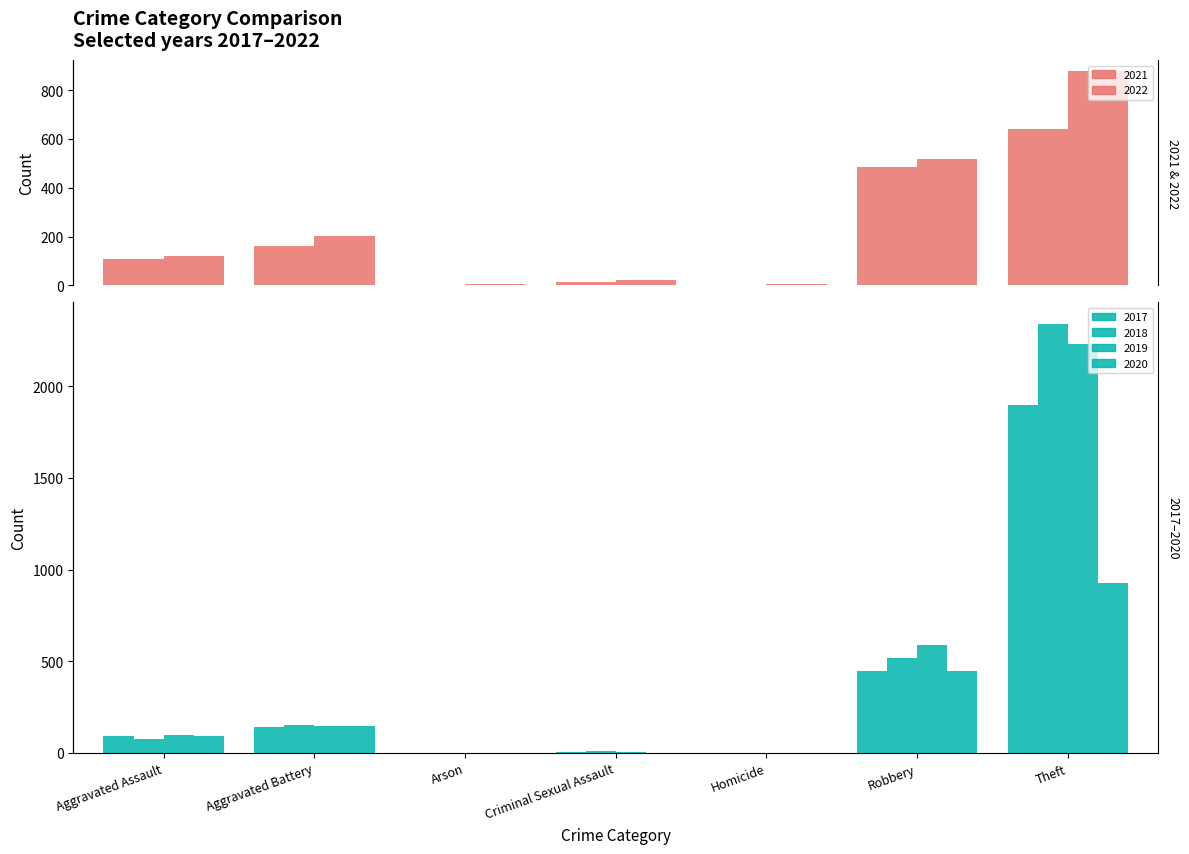

How many data points does each series have?

7